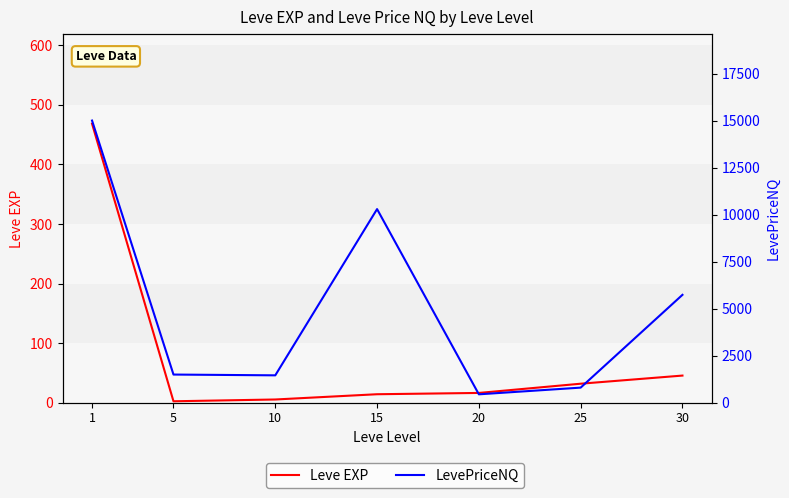

True or false: LevePriceNQ has a value of 1453.2 at 10.

True